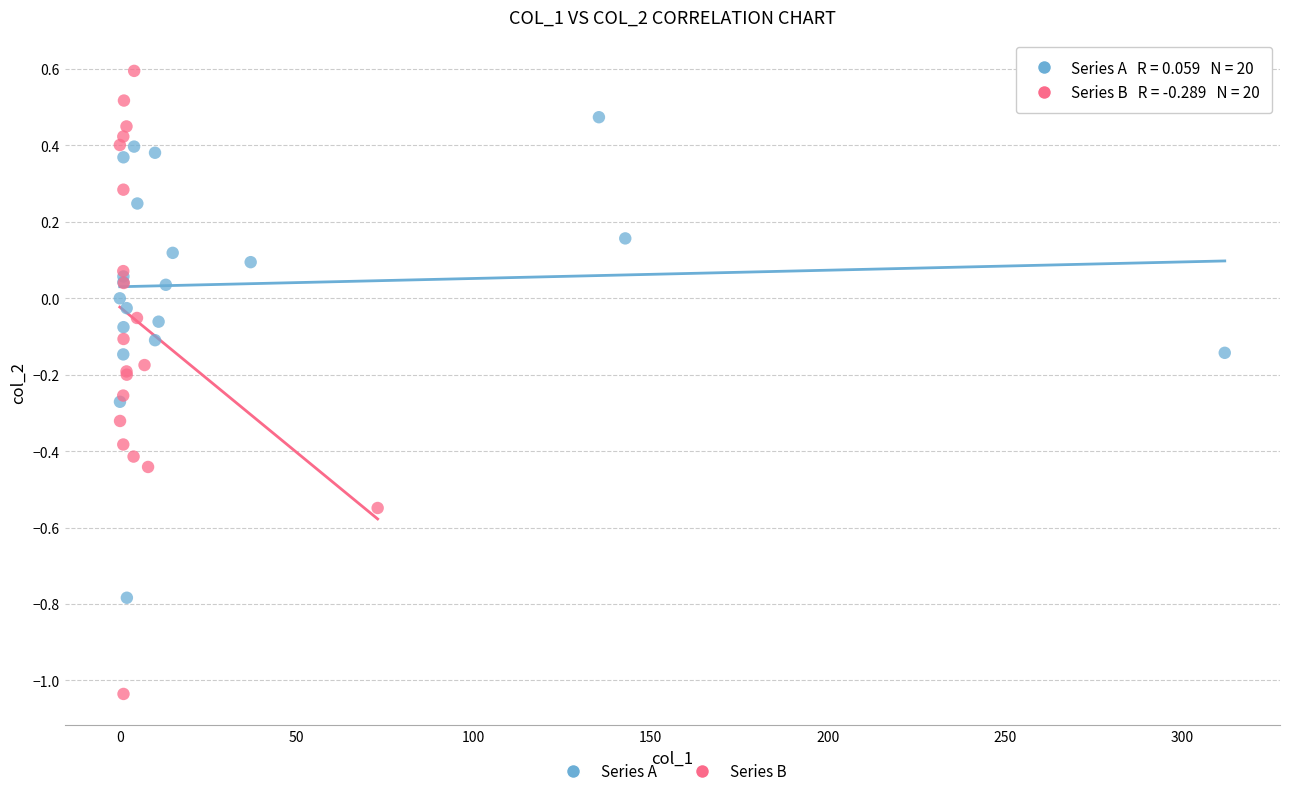

Which series has the largest Y range (max minus min)?

Series B